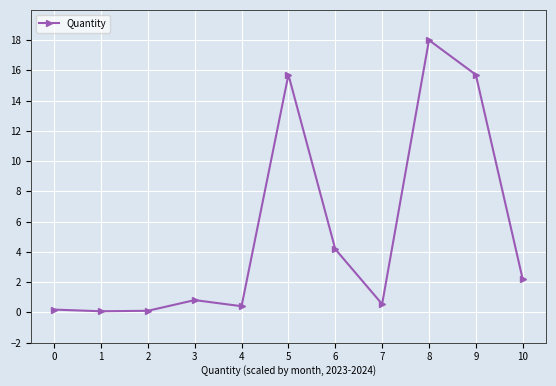

True or false: the data shows 1.2 at 10.

False